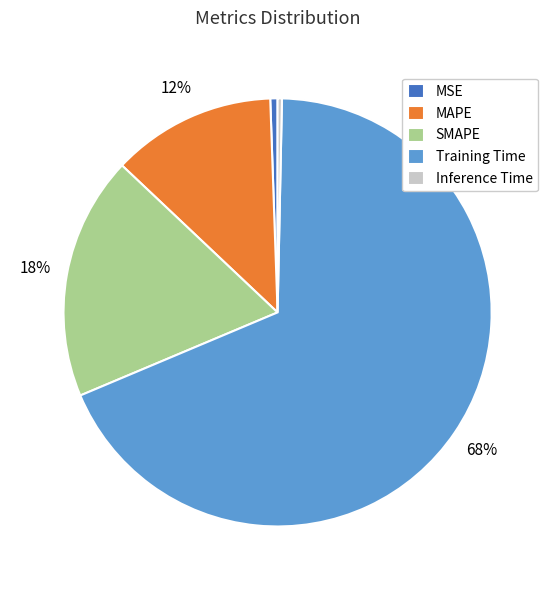

Do MSE and MAPE together represent more than half of the pie?

No